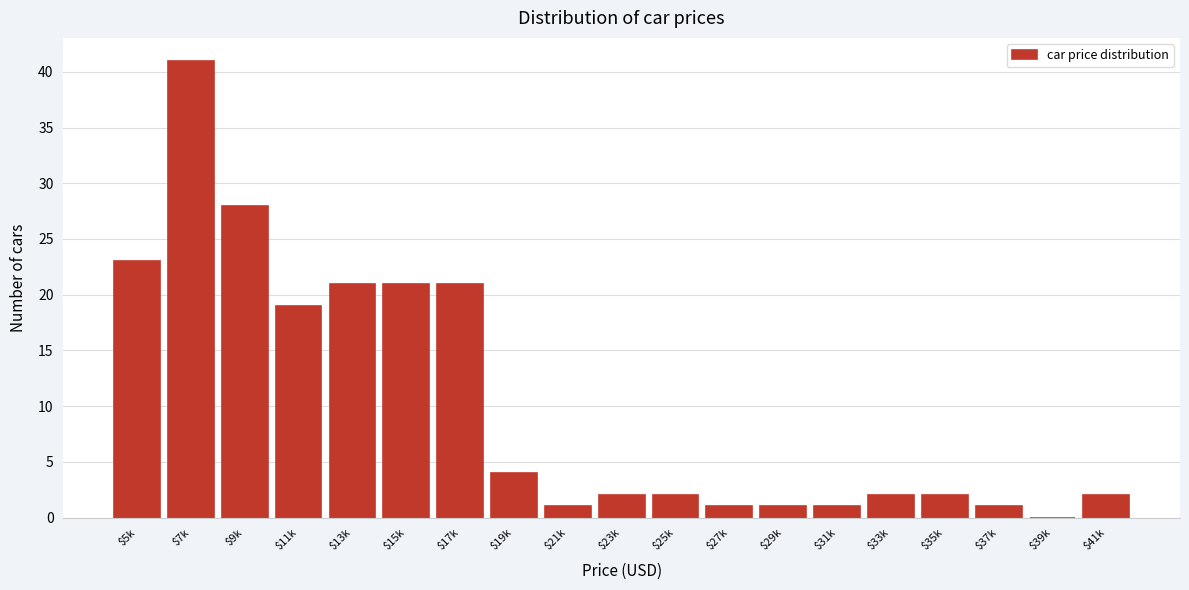

The value at $15k is 6. True or false?

False